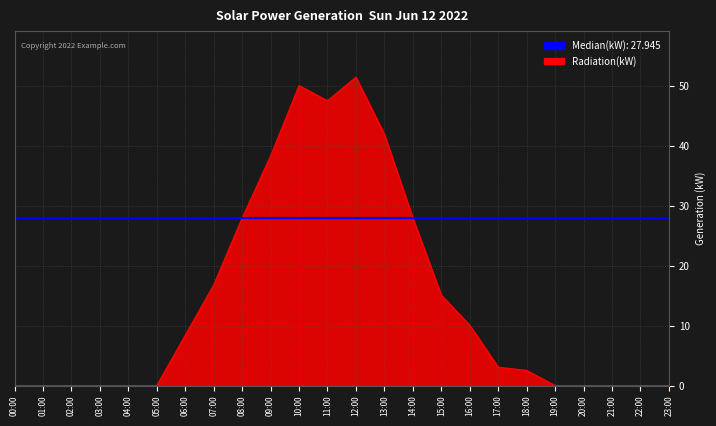

How many positive values are there?

13